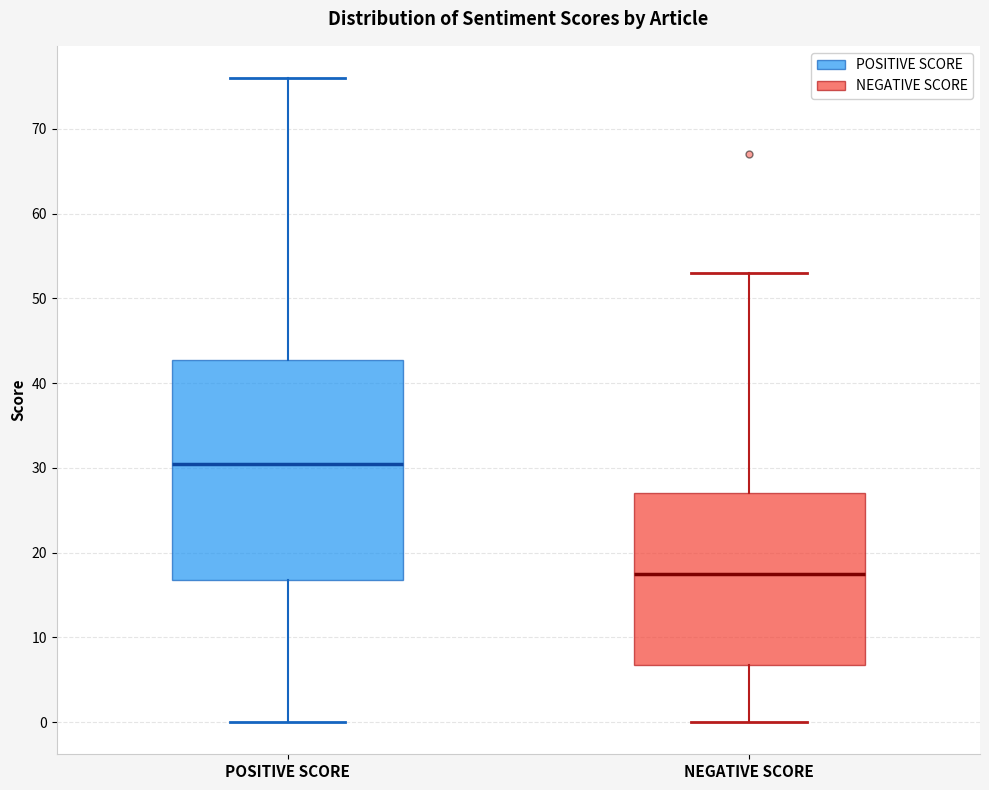

Comparing the boxes themselves (not the whiskers), which one is the tallest?

POSITIVE SCORE